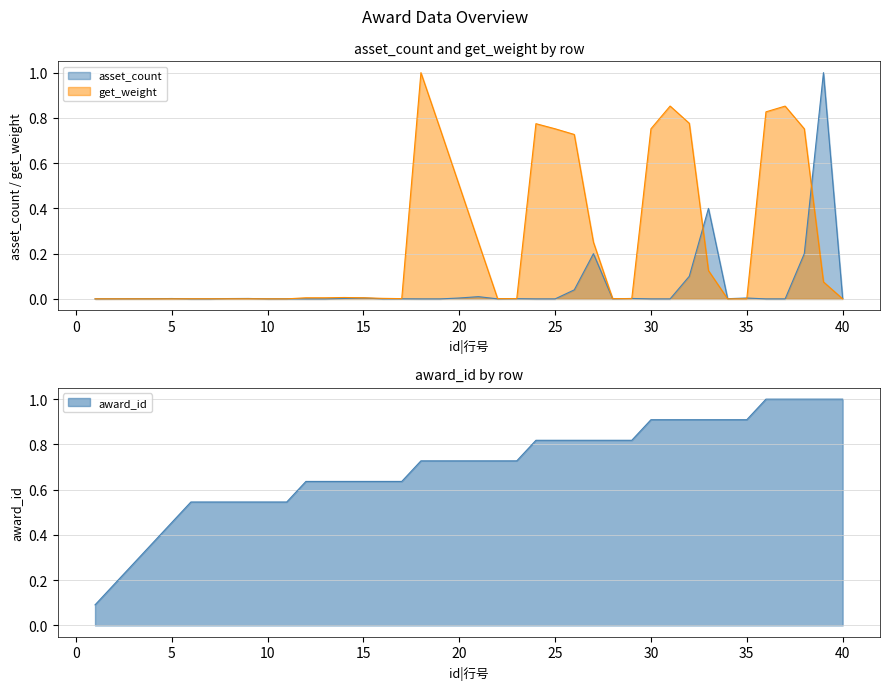

At how many categories does at least one series exceed 0?

40